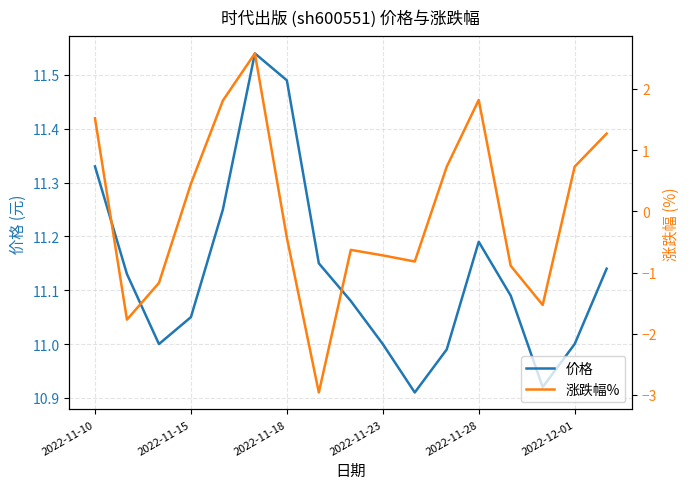

Reading left to right, transcribe all the data shown in this chart.

价格: 11.3	11.1	11.0	11.1	11.2	11.5	11.5	11.2	11.1	11.0	10.9	11.0	11.2	11.1	10.9	11.0	11.1
涨跌幅%: 1.5	-1.8	-1.2	0.5	1.8	2.6	-0.4	-3.0	-0.6	-0.7	-0.8	0.7	1.8	-0.9	-1.5	0.7	1.3